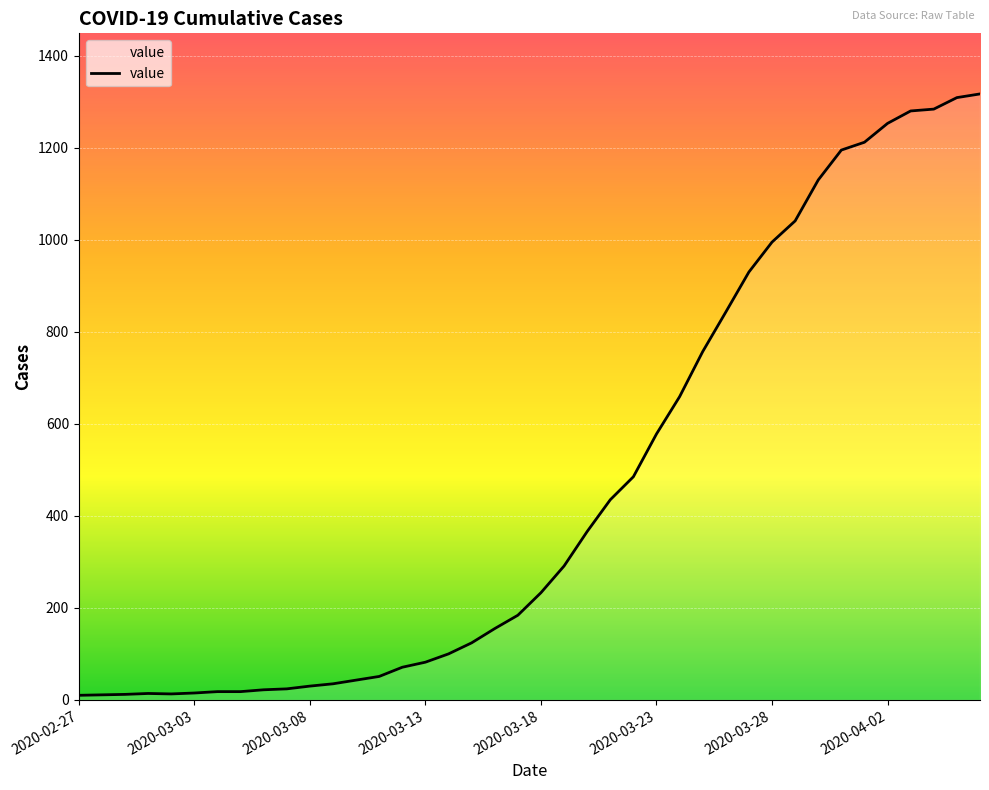

What is the difference between the maximum and minimum values?

1307